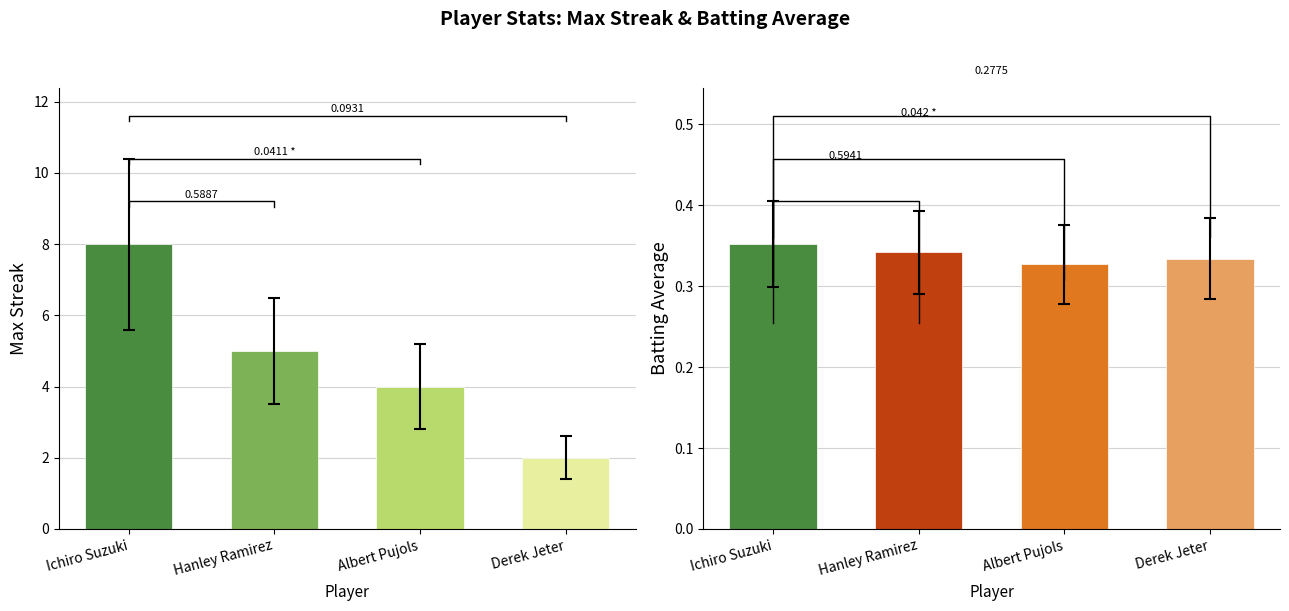

What is the sum of all Batting Average values?

1.4